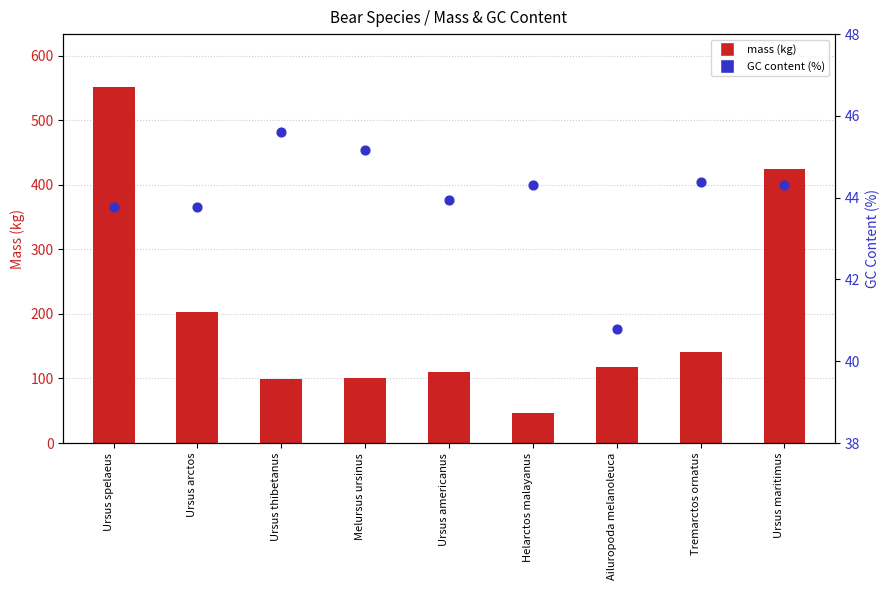

Approximately how many times larger is the value at Helarctos malayanus compared to Ursus arctos?

1.0